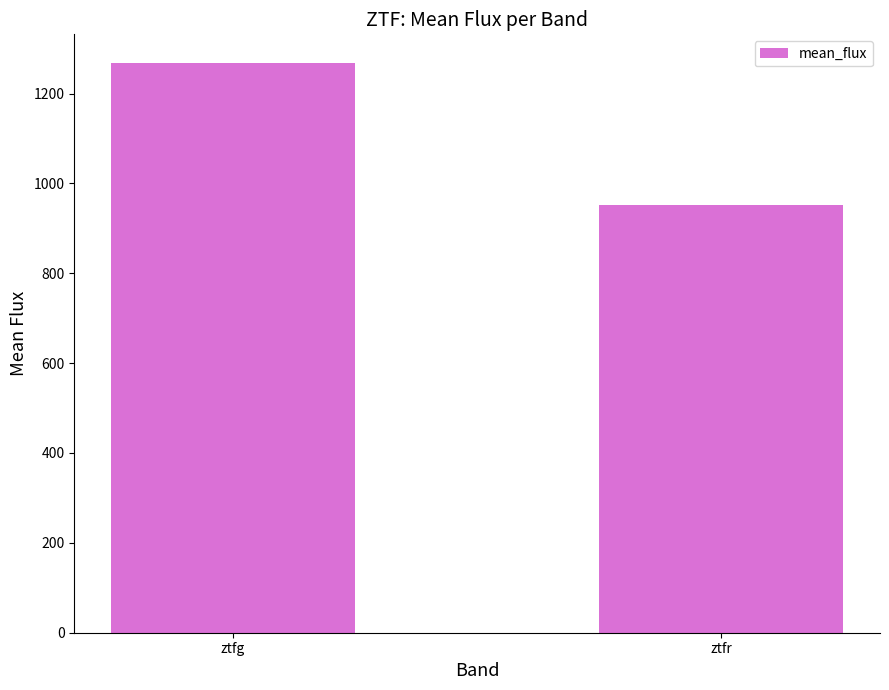

What is the minimum value shown in the chart?

951.4